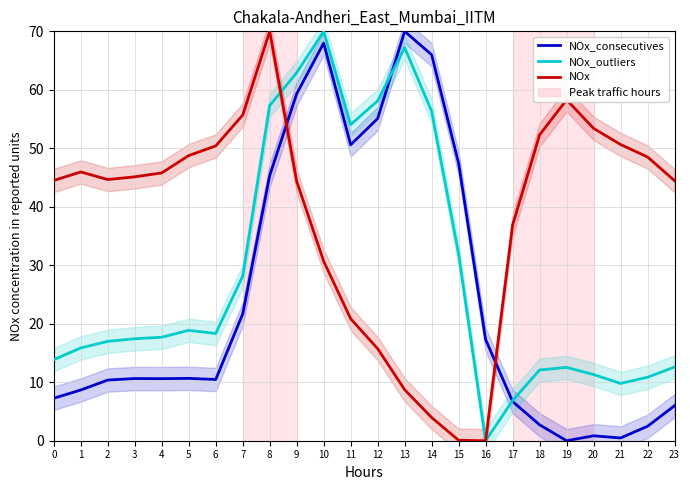

At which label does NOx_outliers first exceed 17?

3